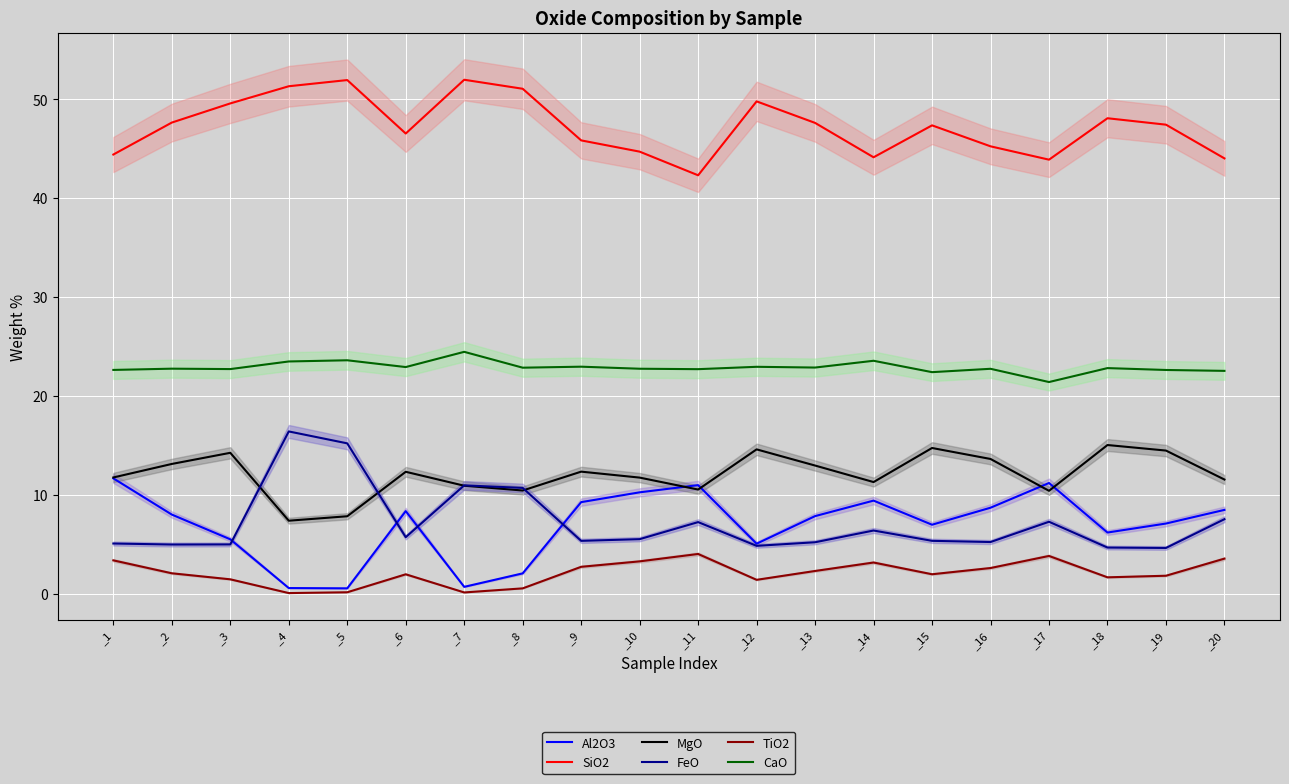

At which category does TiO2 reach its first local valley?

_4